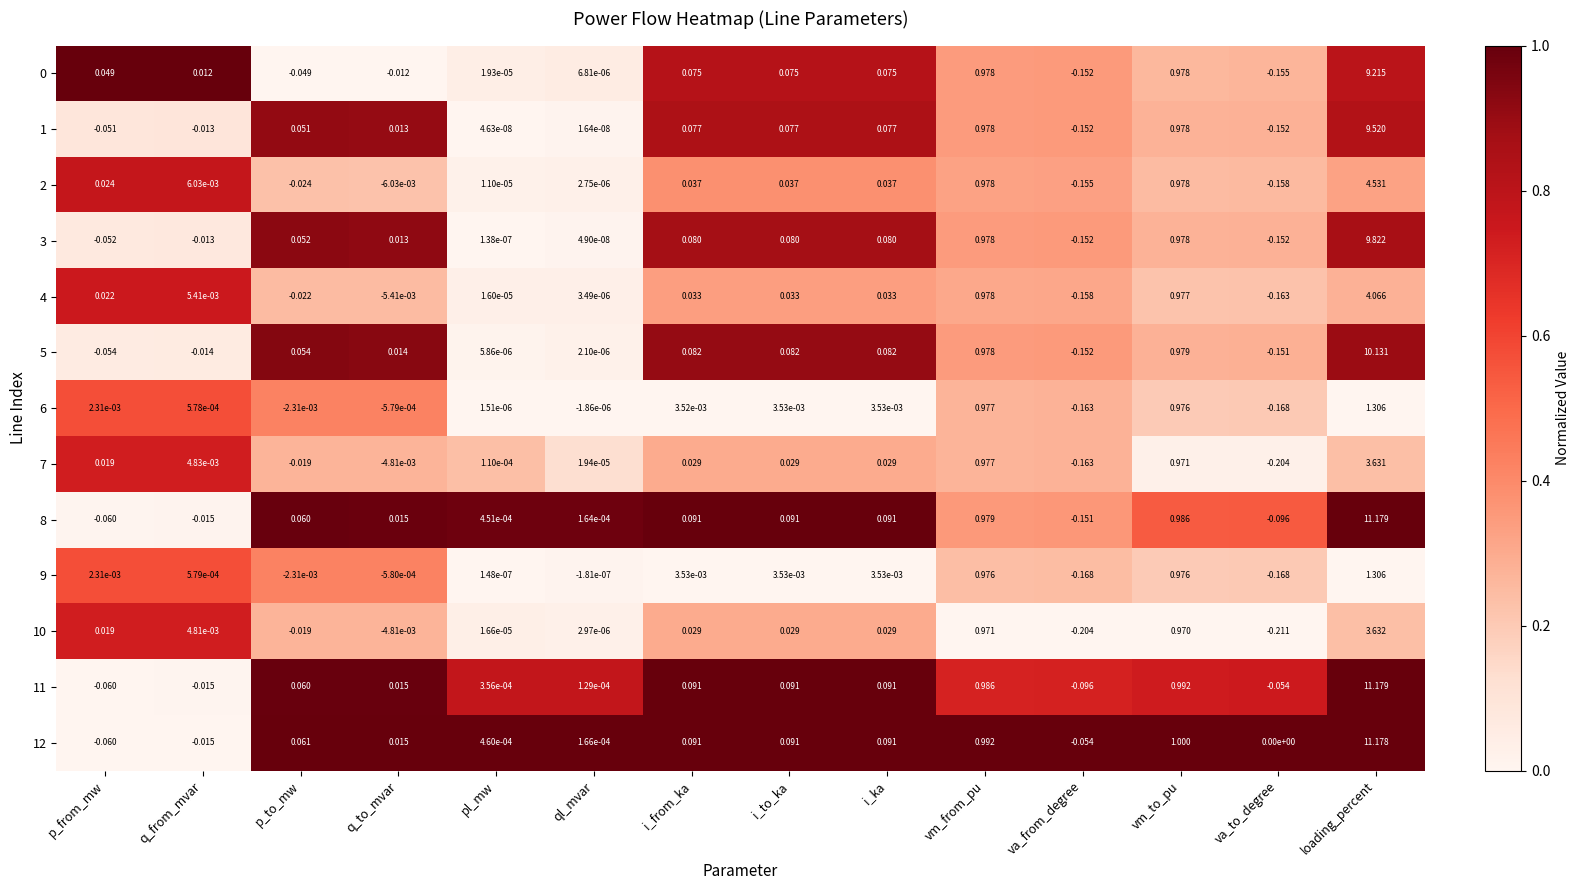

Where is 9 nearest to the value 0?

pl_mw